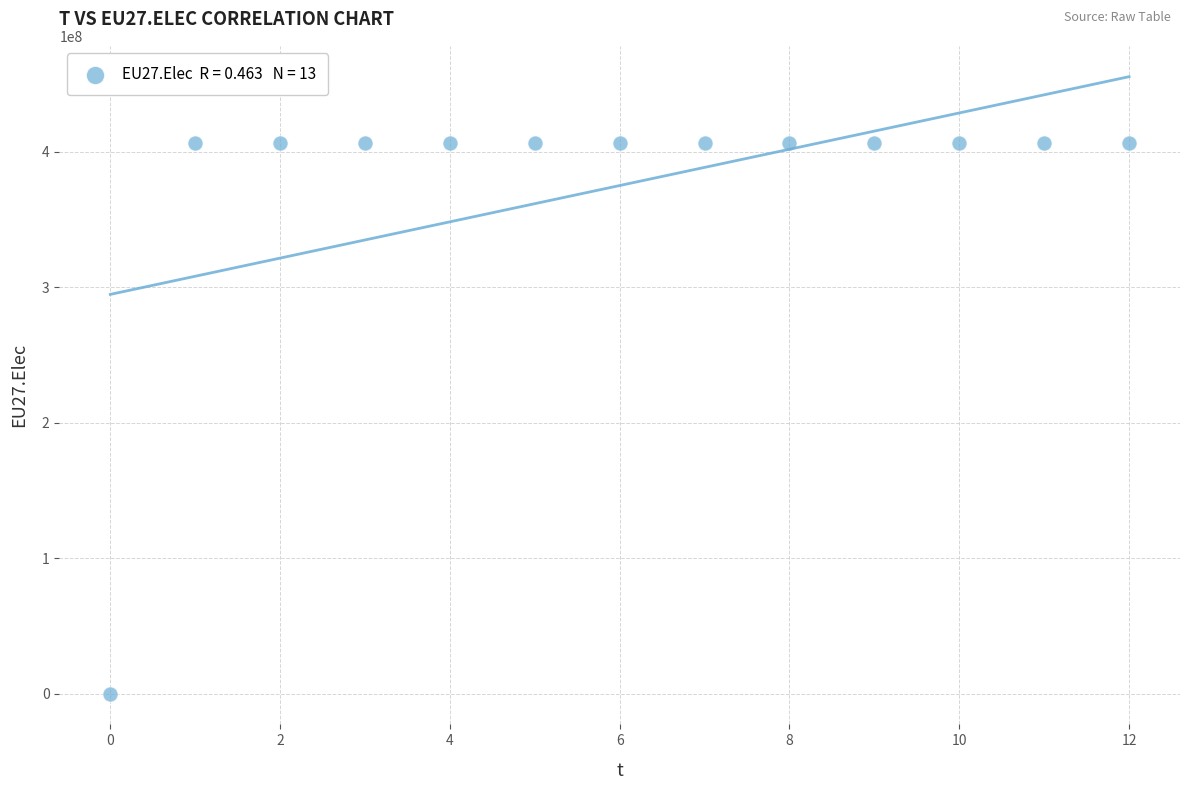

What is the range of Y values (max minus min)?

406359375